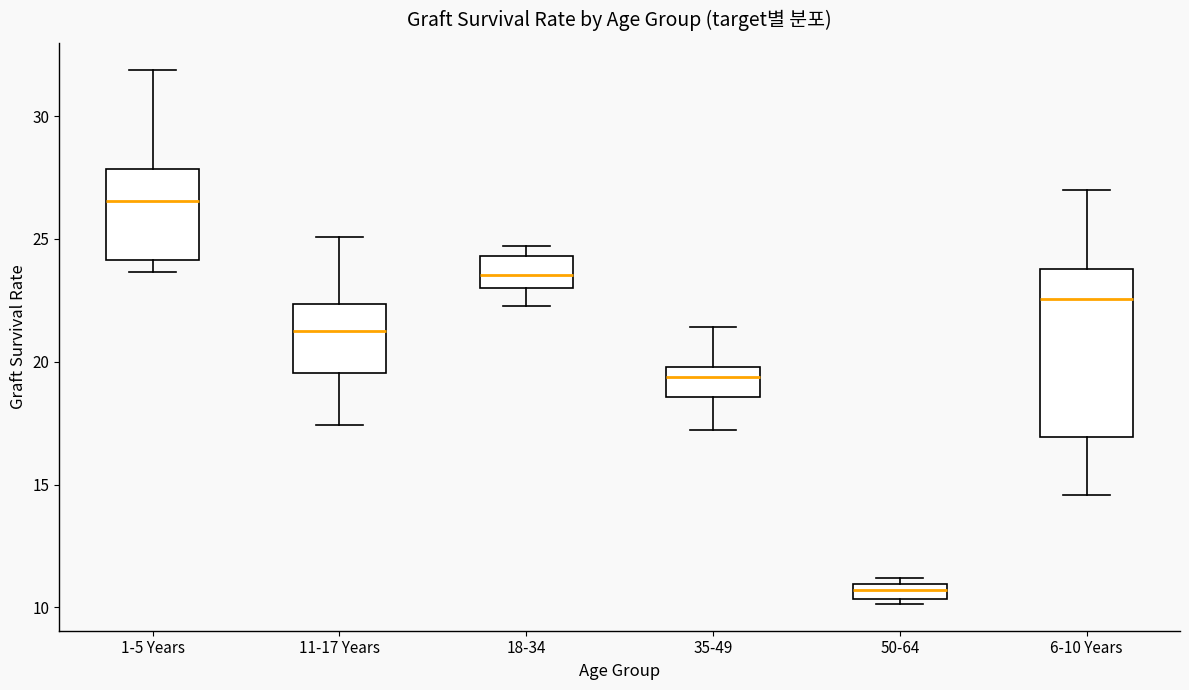

Comparing the boxes themselves (not the whiskers), which one is the tallest?

6-10 Years